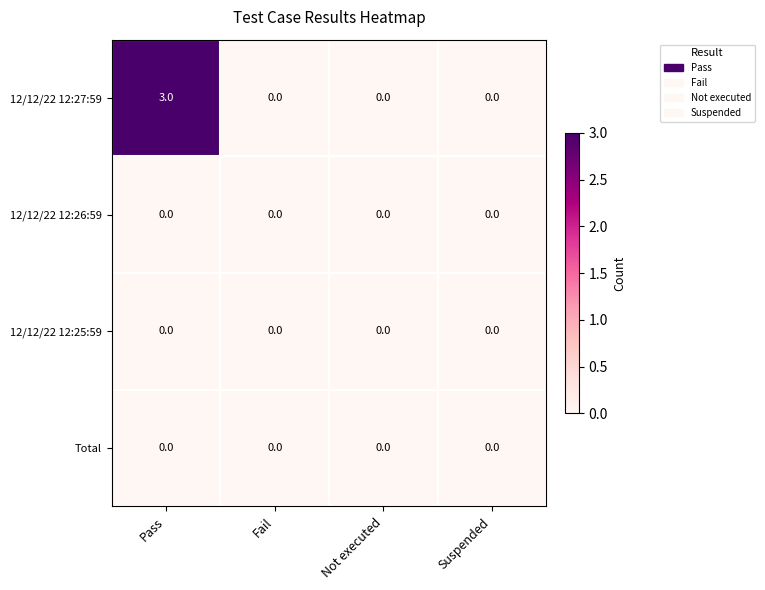

Reading left to right, transcribe all the data shown in this chart.

12/12/22 12:27:59: Pass=3	Fail=0	Not executed=0	Suspended=0
12/12/22 12:26:59: Pass=0	Fail=0	Not executed=0	Suspended=0
12/12/22 12:25:59: Pass=0	Fail=0	Not executed=0	Suspended=0
Total: Pass=0	Fail=0	Not executed=0	Suspended=0